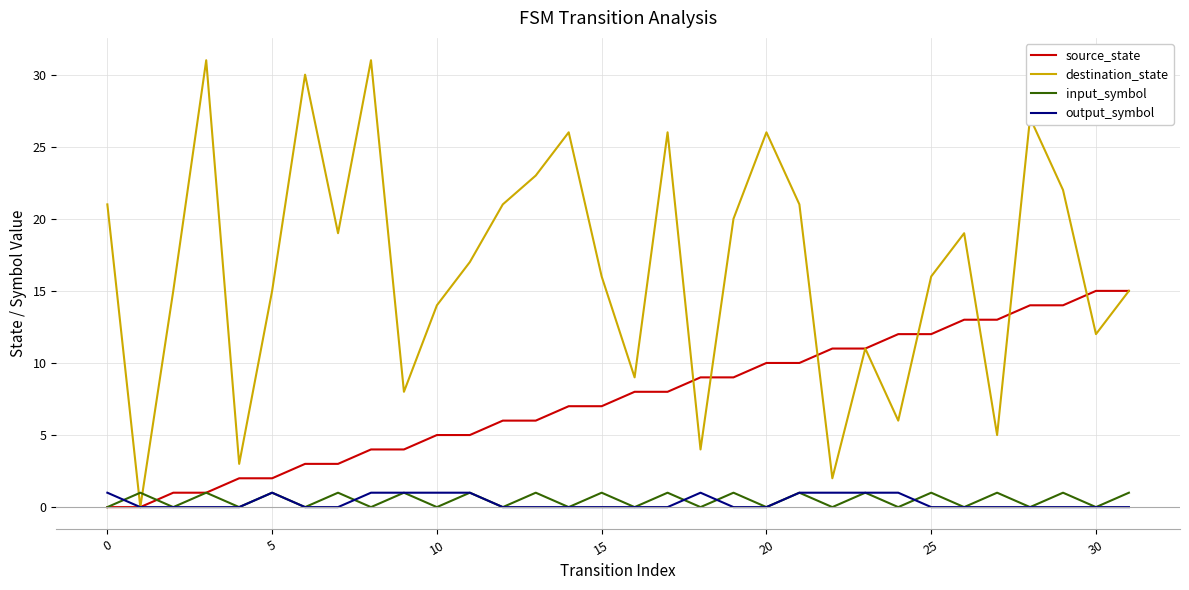

Which series has the largest total across all categories?

destination_state